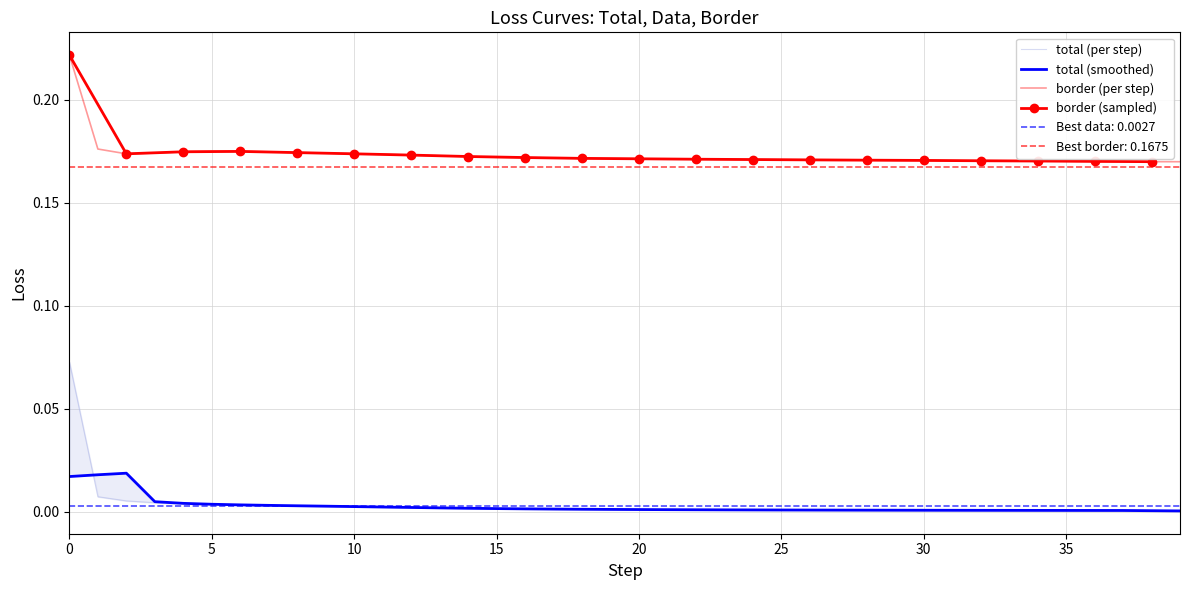

True or false: total and data cross at least once.

False